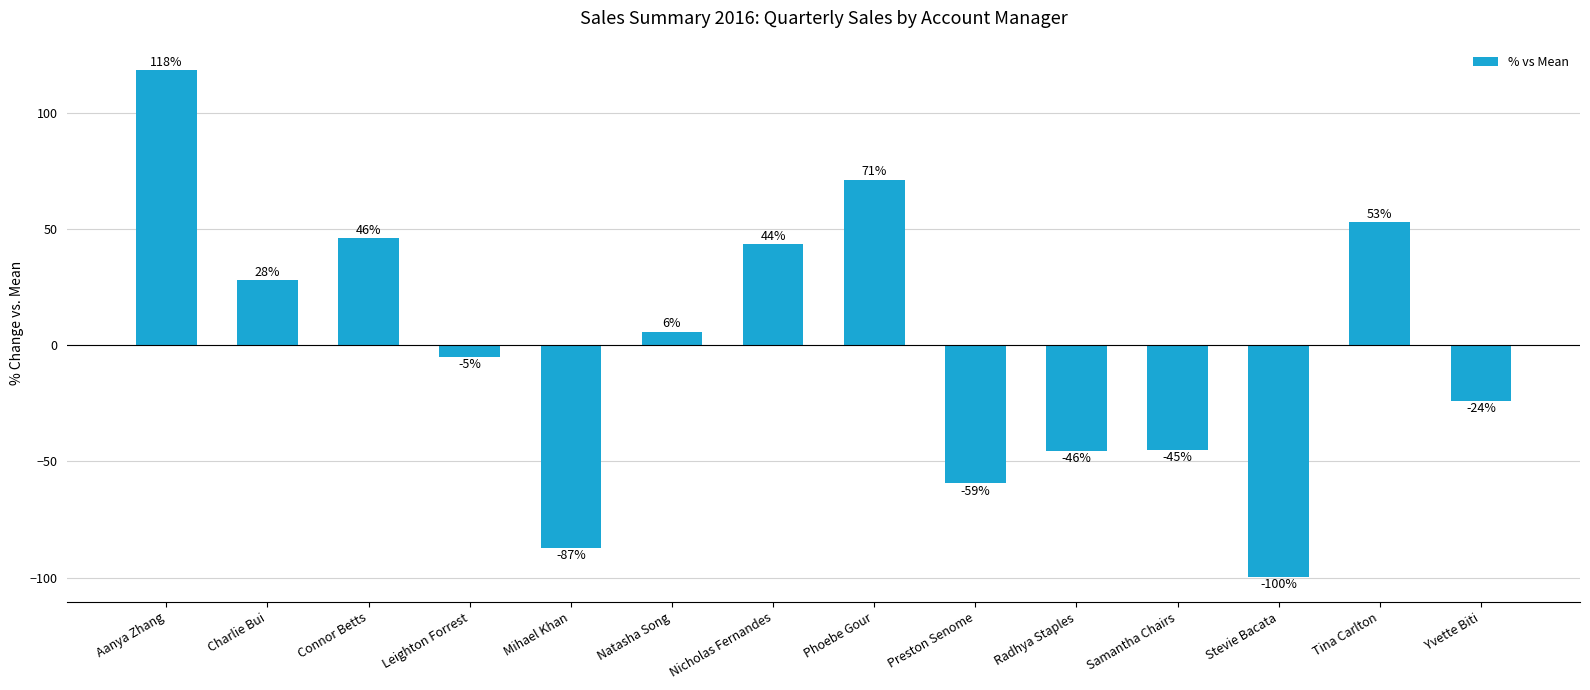

What value does the data have at Tina Carlton?

52.9